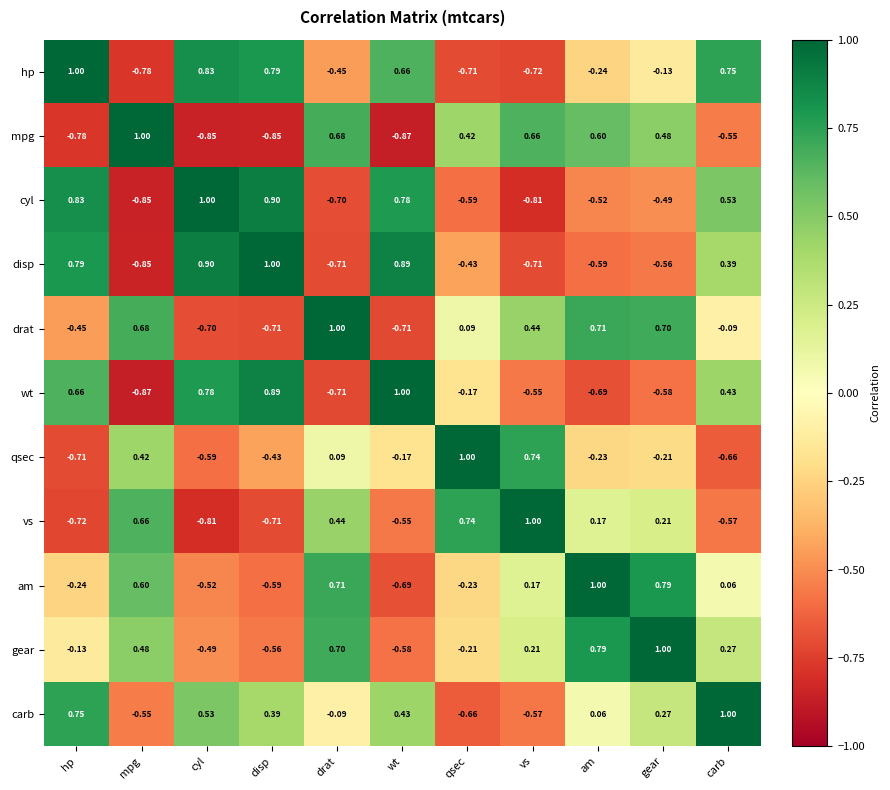

Where does the hp series first go above 0?

hp